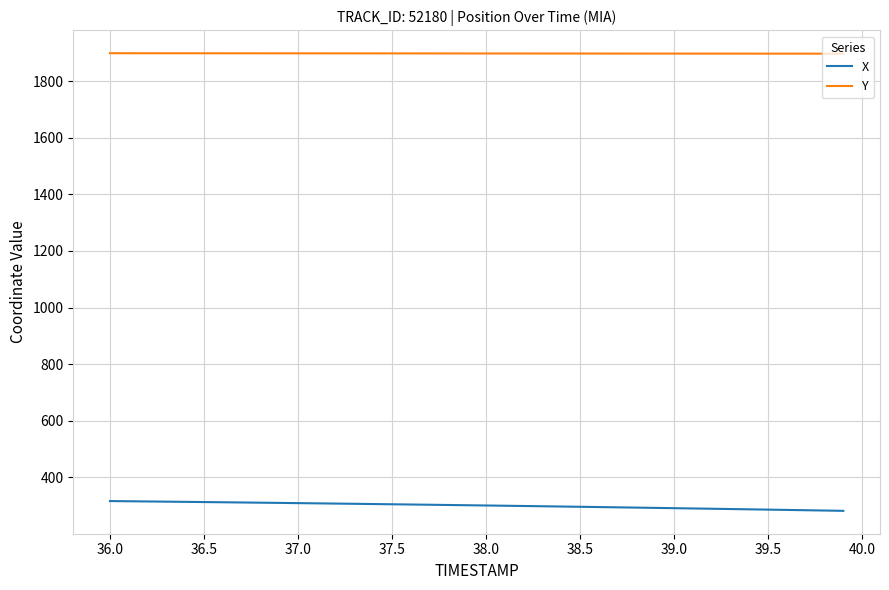

Which series has the widest spread of values?

X